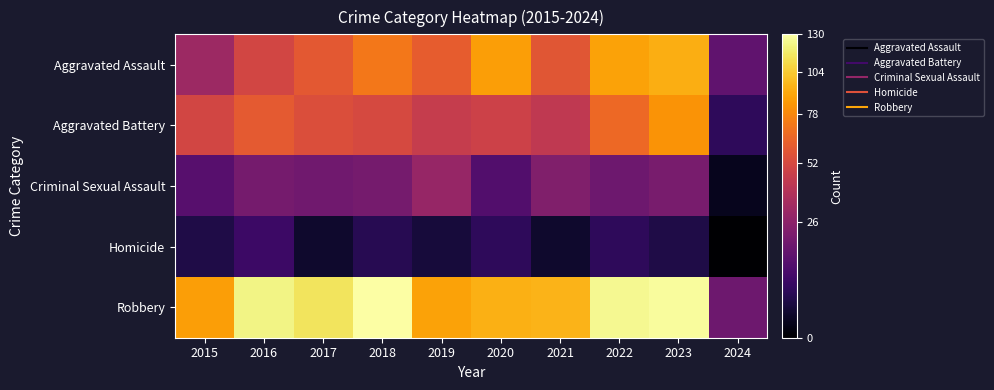

What is the difference between the highest and lowest values at 2021?

93